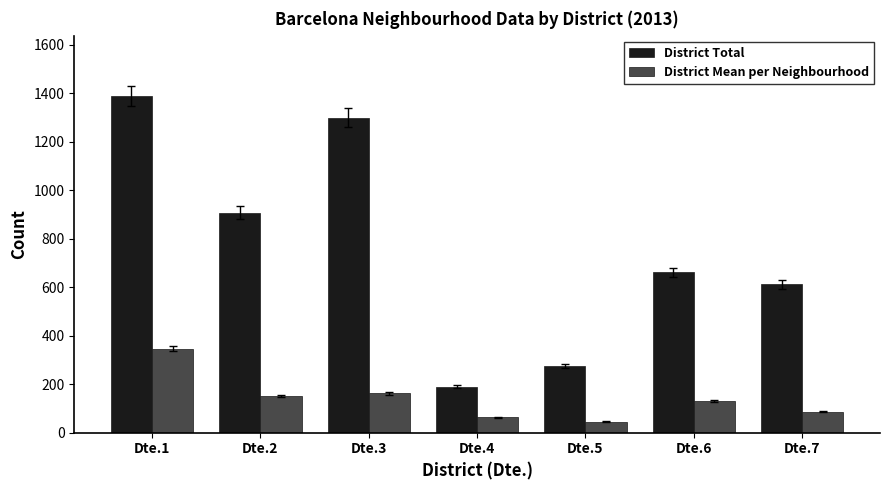

What is the difference between the District Mean per Neighbourhood values at Dte.3 and Dte.5?

116